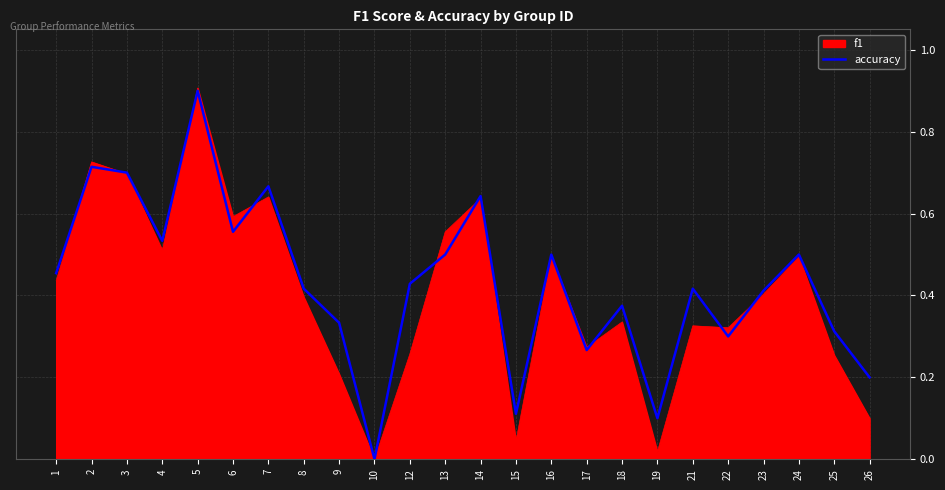

Does the chart have visible grid lines?

Yes